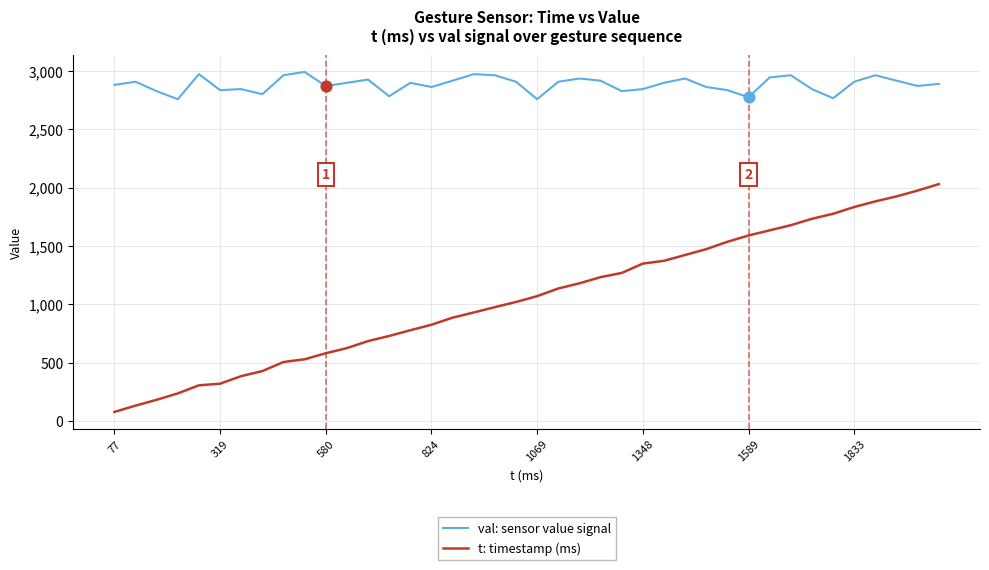

Which series has the largest range (max minus min)?

t: timestamp (ms)